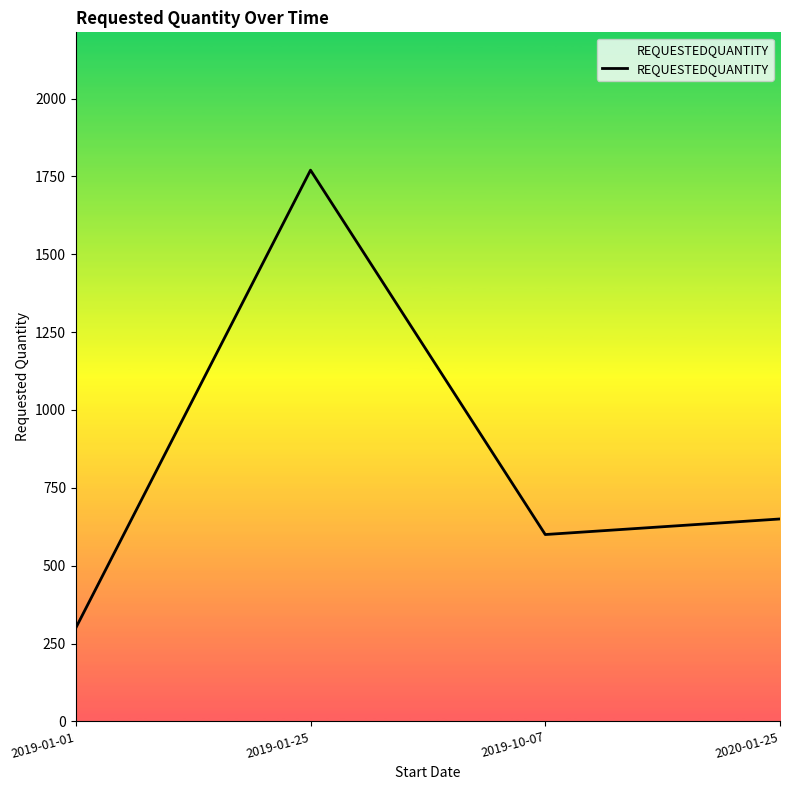

Does the chart have visible grid lines?

No